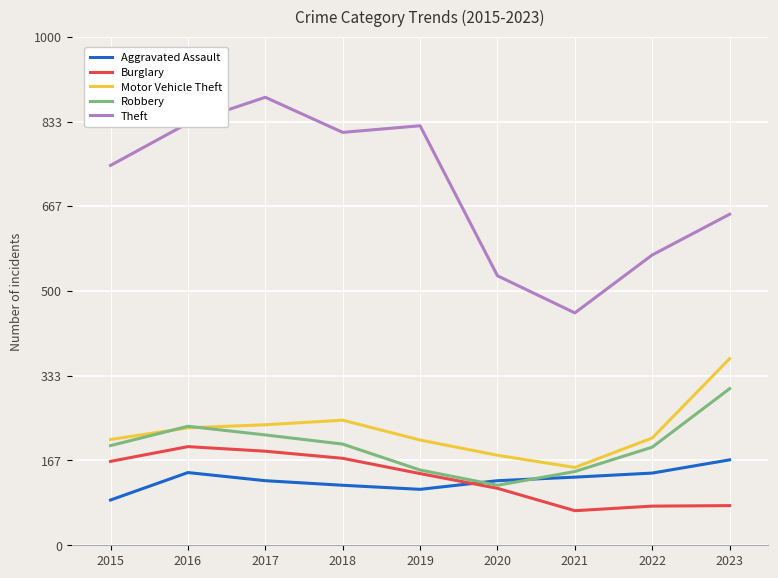

True or false: Aggravated Assault and Theft intersect in this chart.

False